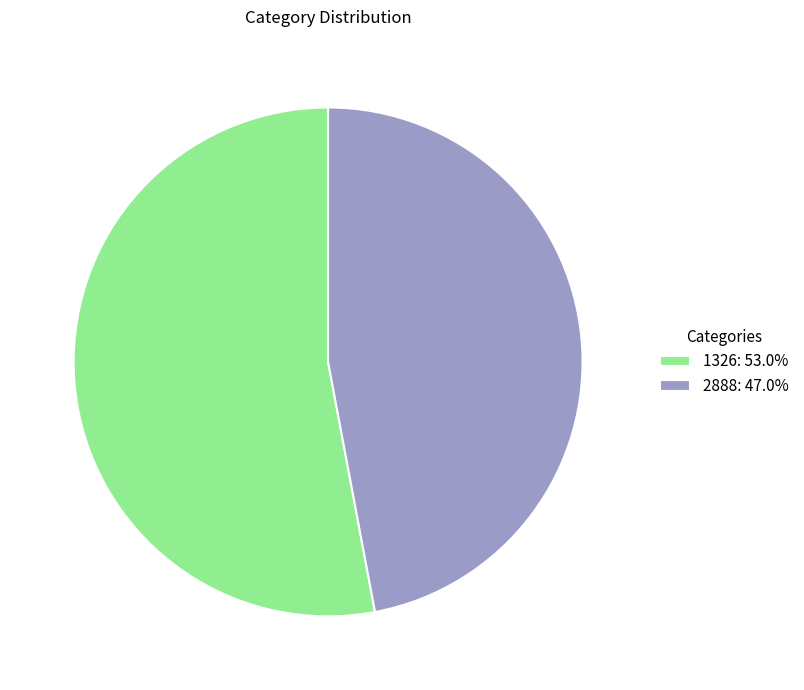

Approximately how many times larger is the value at 2888 compared to 1326?

0.9